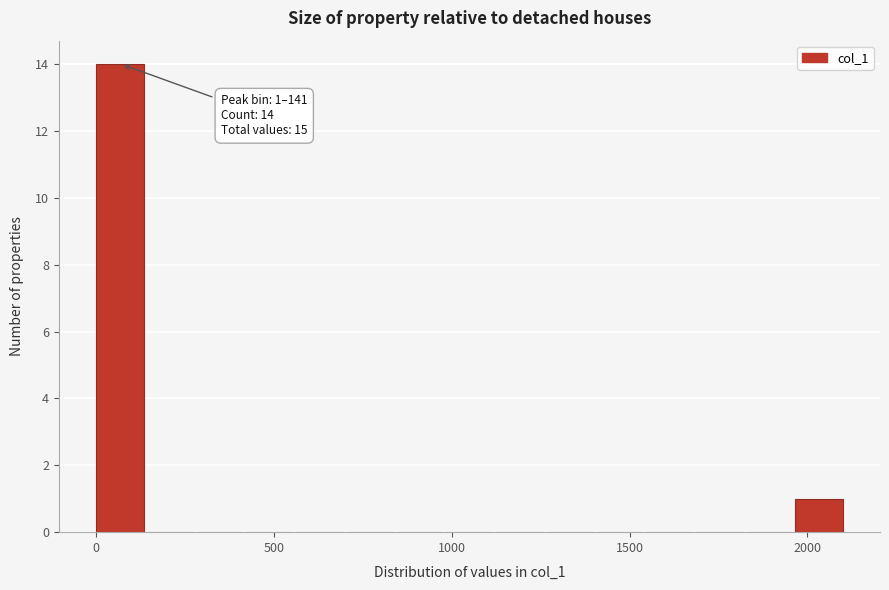

Around what value on the x-axis is the tallest bar? Give the approximate position of its centre, as read against the axis.

50